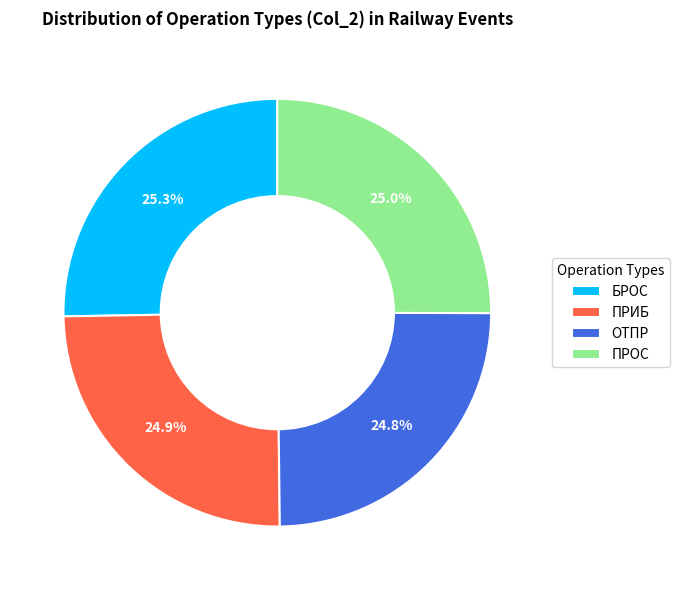

What is the total percentage of ПРИБ and БРОС?

50.2%